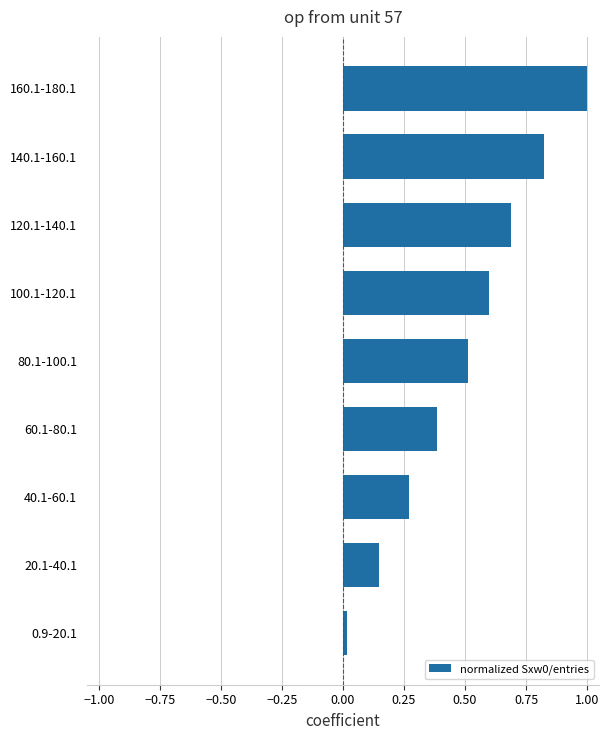

Is it true that the value at 80.1-100.1 is 0.5?

True